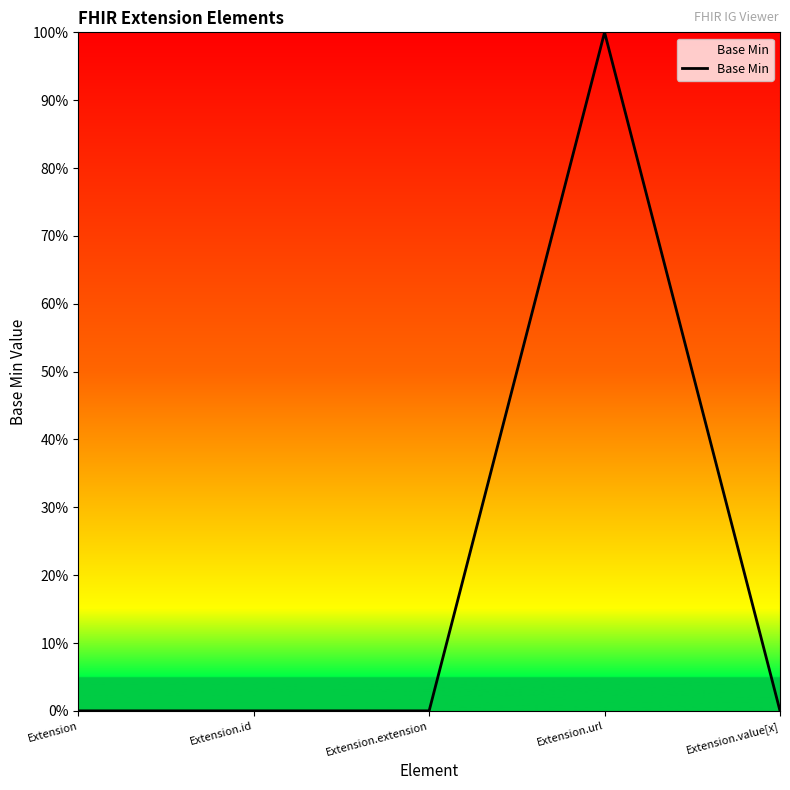

Does the chart display data point markers on the line(s)?

No